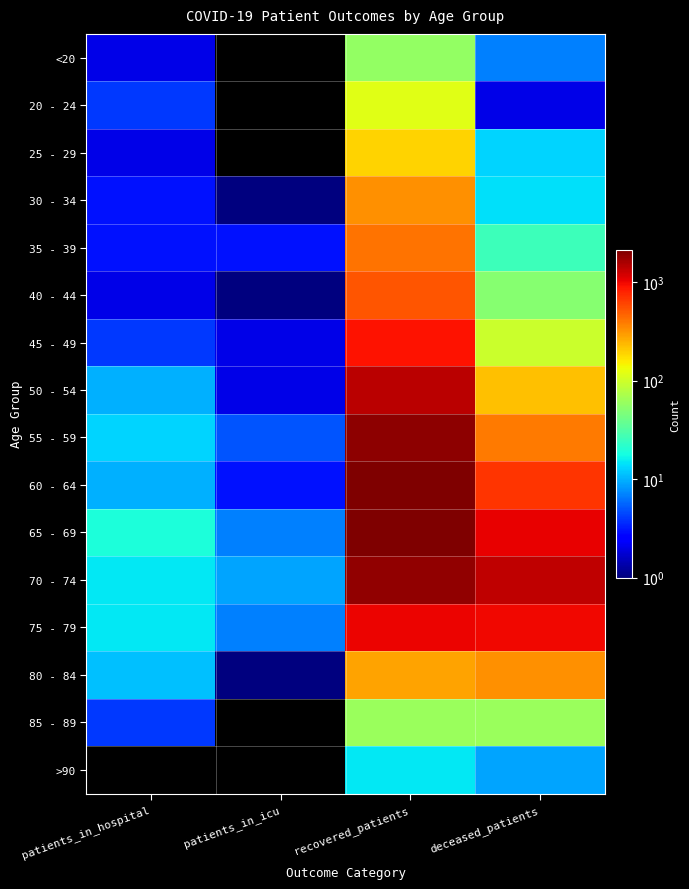

At which category is the sum across all series the highest?

recovered_patients